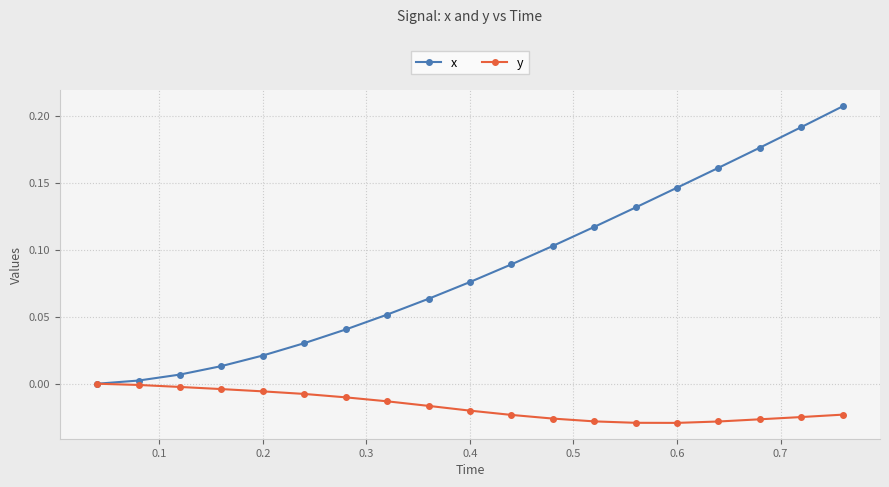

Which series has the largest total across all categories?

x